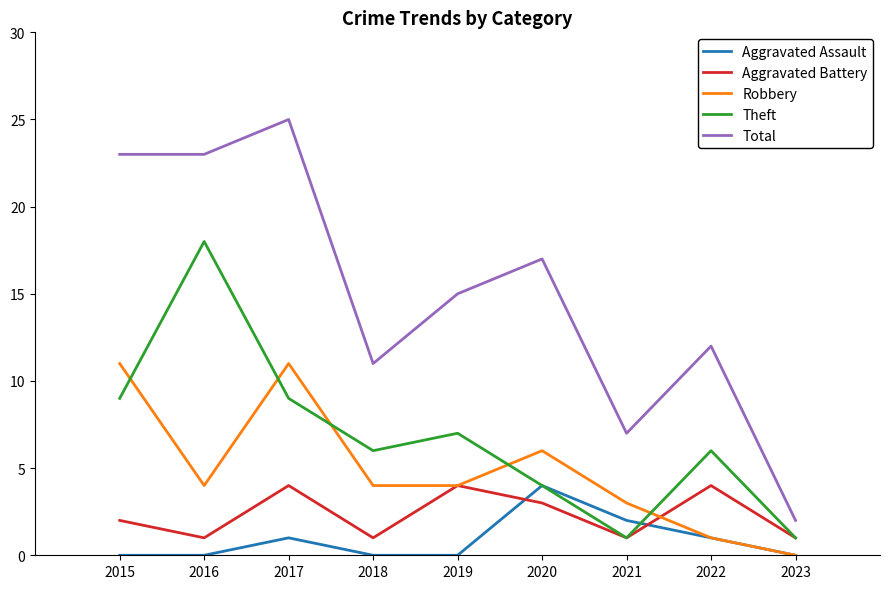

True or false: Total has a value of 14 at 2015.

False